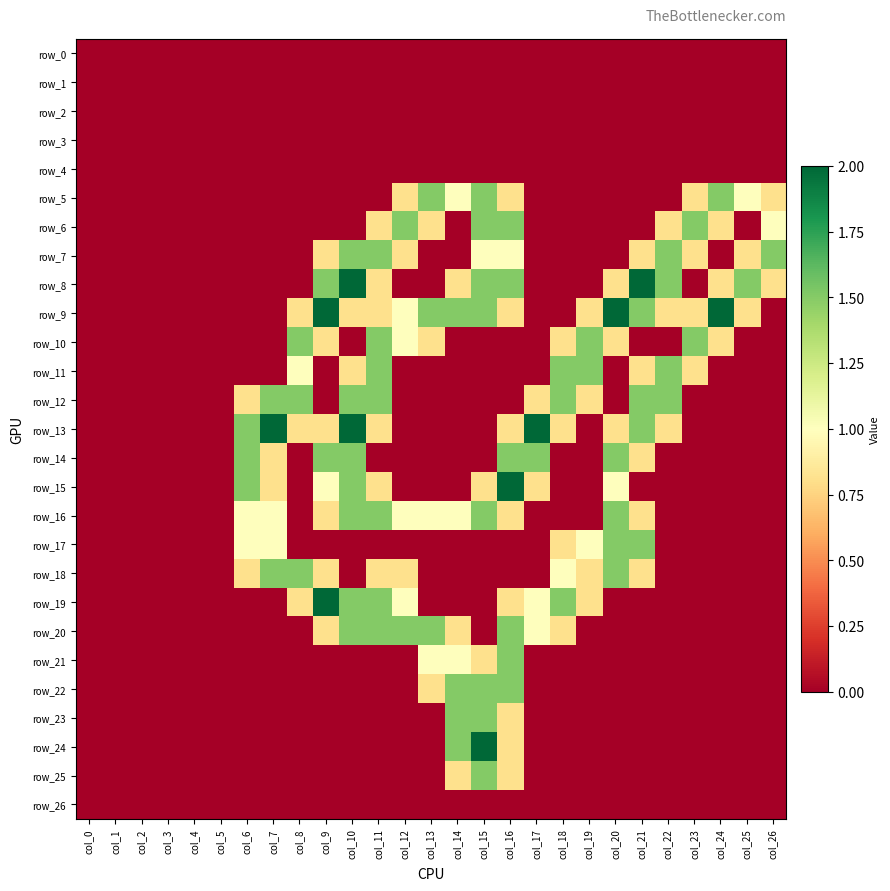

Between col_3 and col_22, which series saw the biggest shift?

row_7